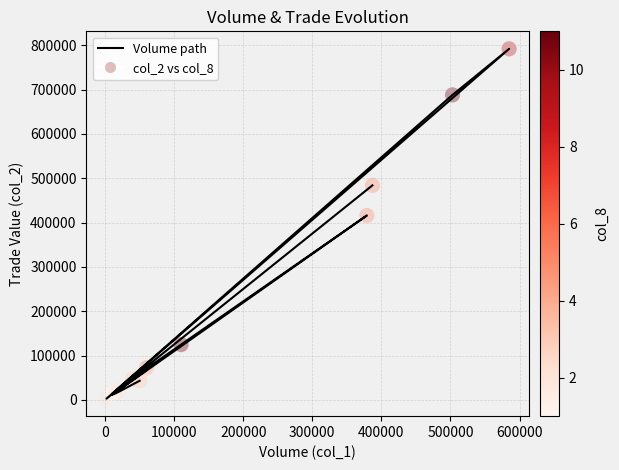

At how many categories does at least one series exceed 262332?

4